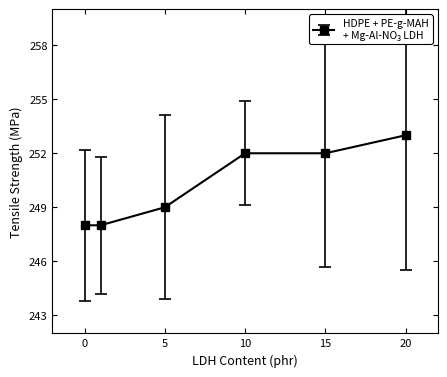

Reading left to right, extract all data points from this chart.

248	248	249	252	252	253